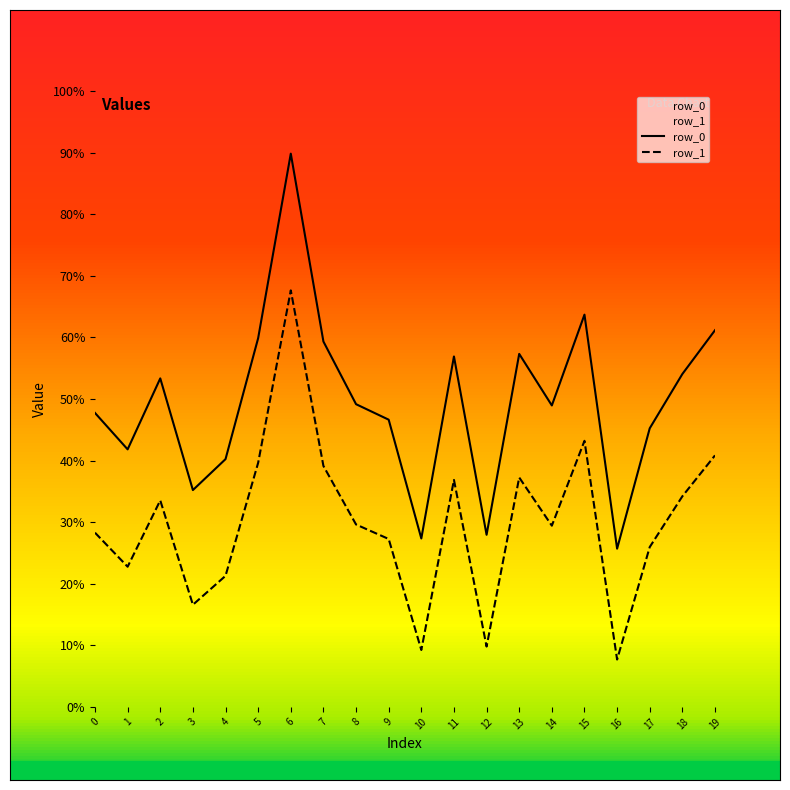

What is the minimum value shown in the chart?

7.7